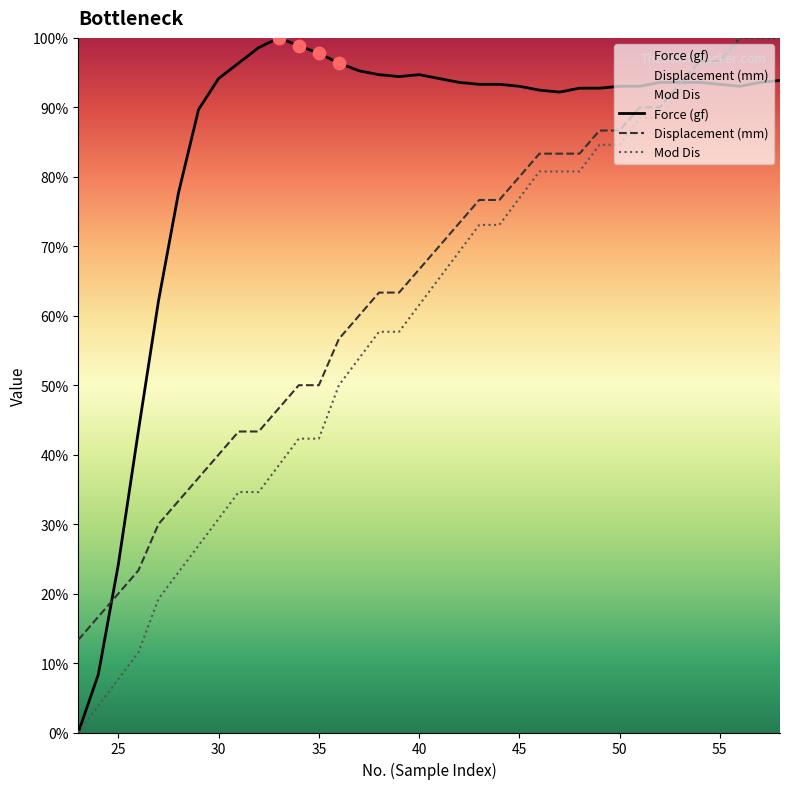

Which series reaches the minimum Y coordinate?

Force (gf)